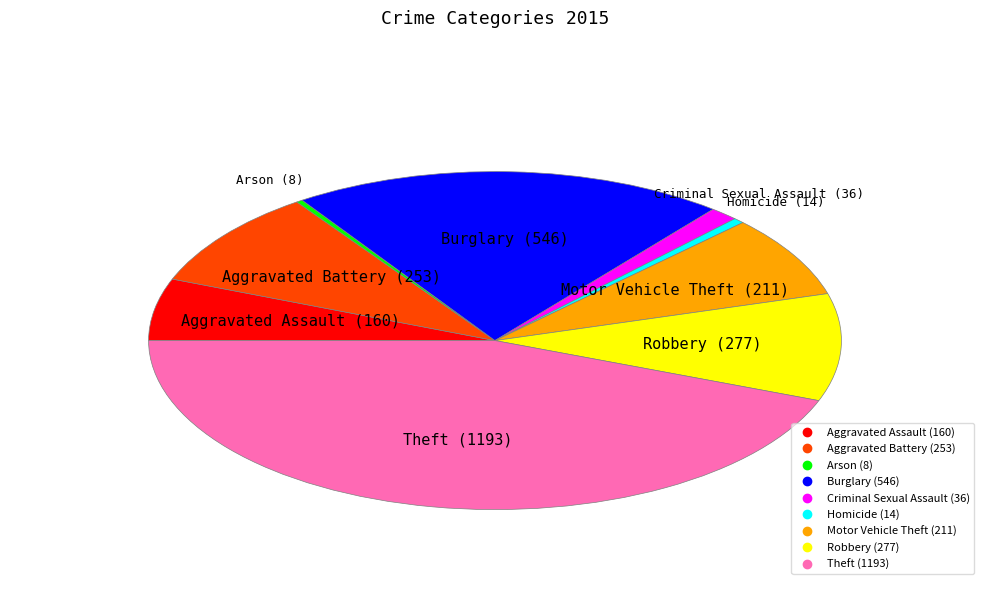

What is the ratio of the value at Theft to the value at Criminal Sexual Assault?

33.1